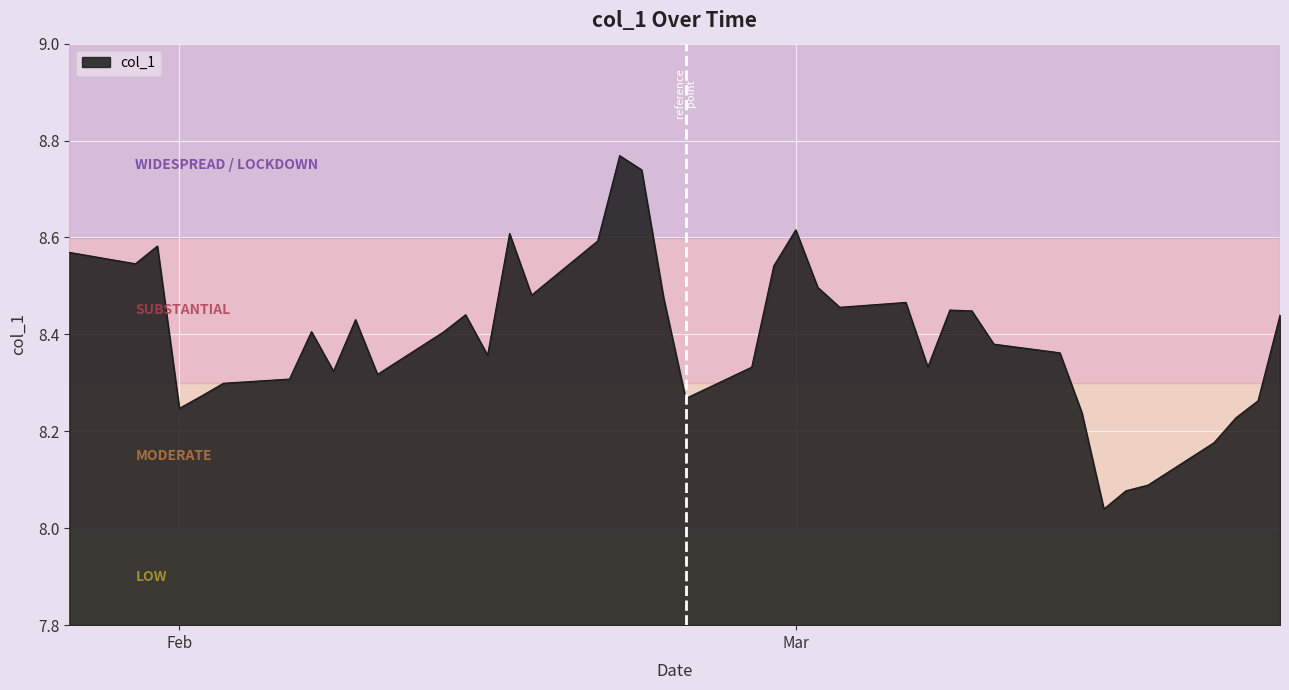

What is the difference between the maximum and minimum values?

0.7